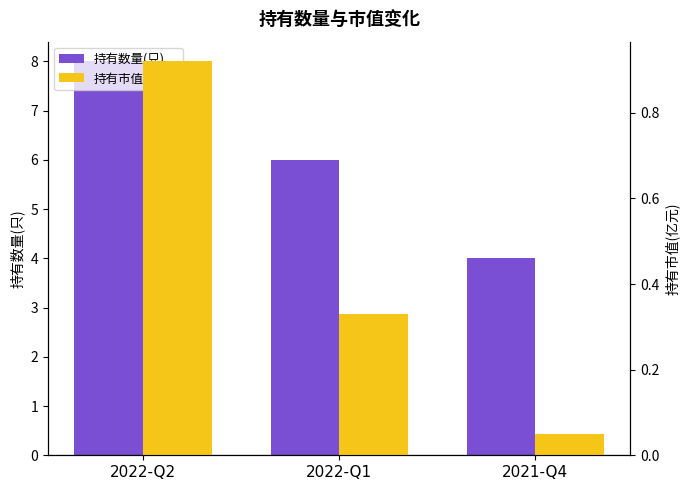

What is the difference between the maximum and minimum values in the 持有市值(亿元) series?

0.9